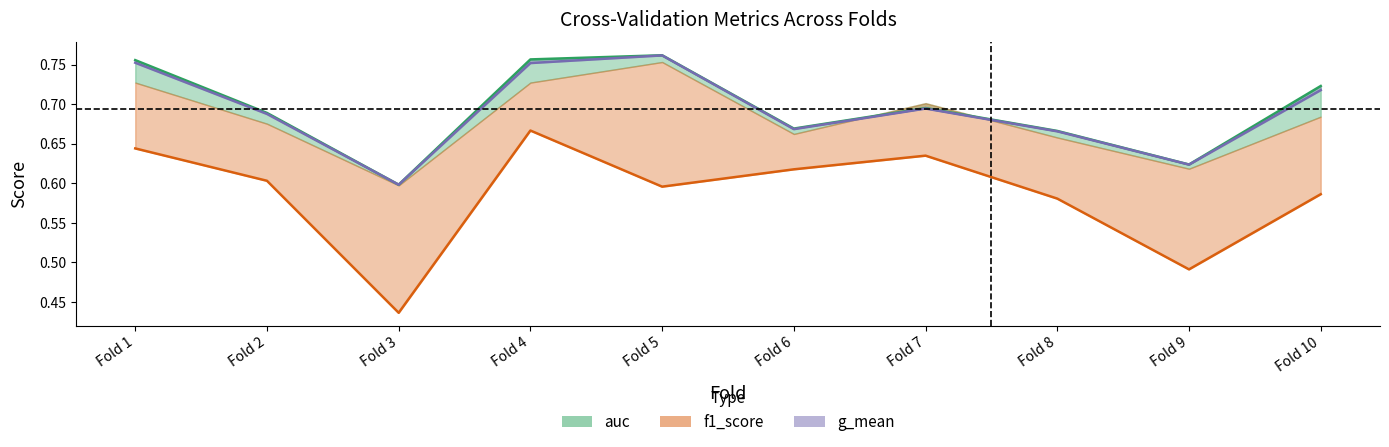

True or false: f1_score and g_mean cross at least once.

False